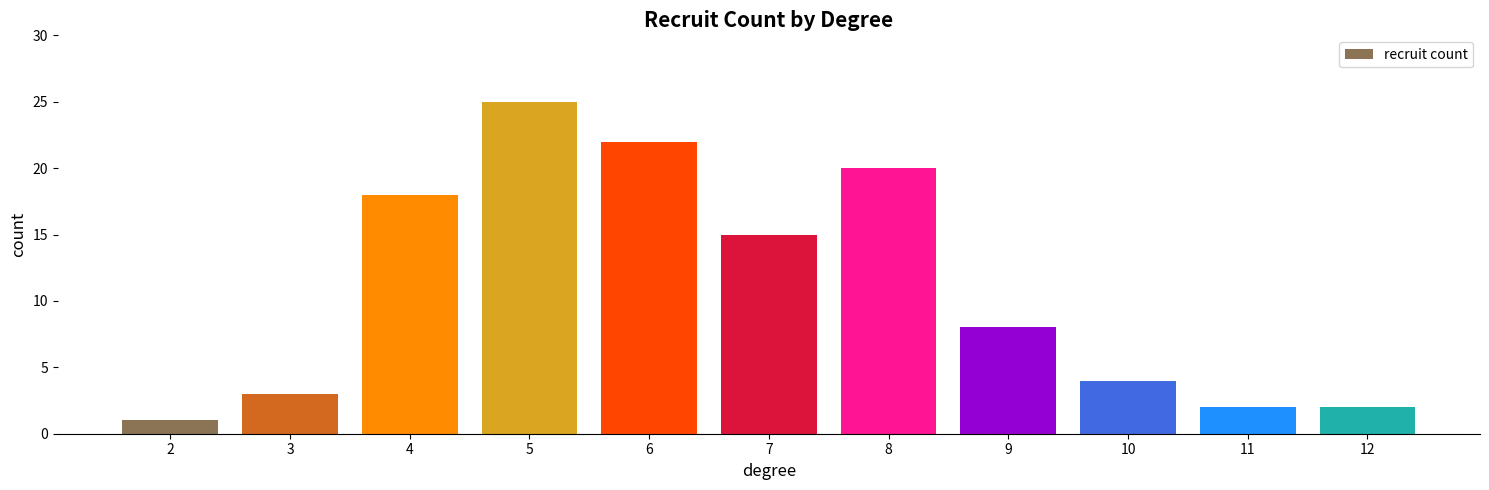

What is the value of the 7th bar from the left?

20